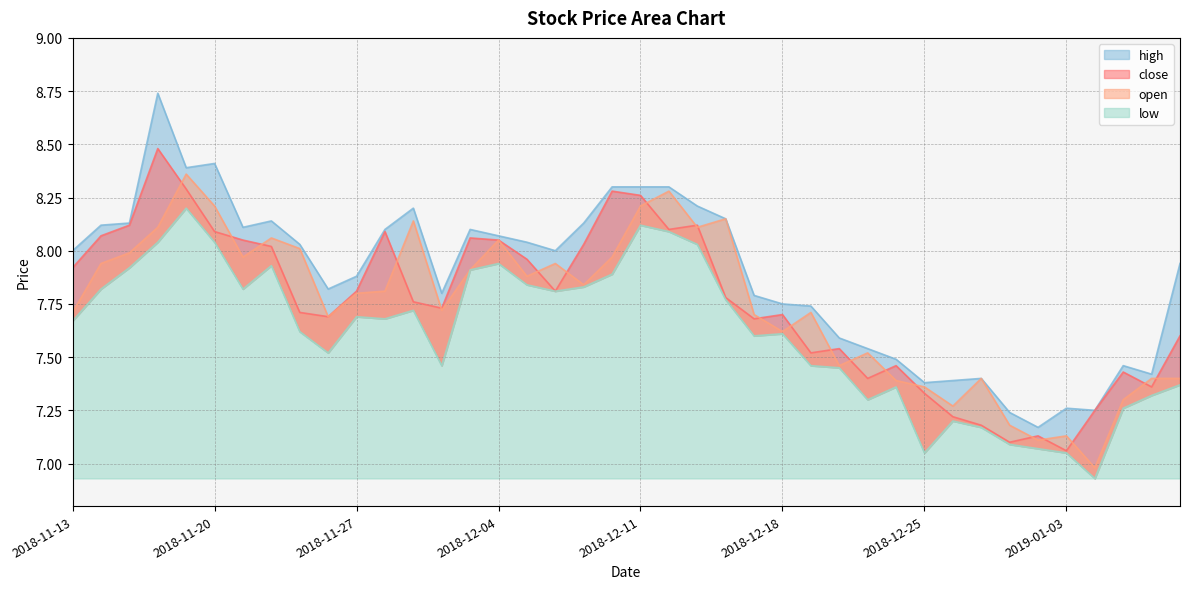

Is the value of low at 2019-01-02 greater than the value of close at 2018-12-07?

No